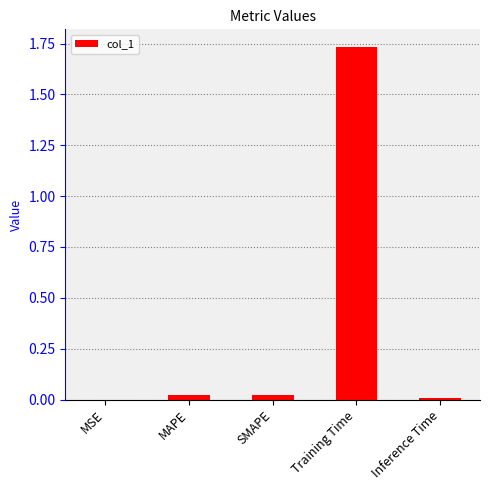

The chart shows a value of 0.0 at MAPE. True or false?

True